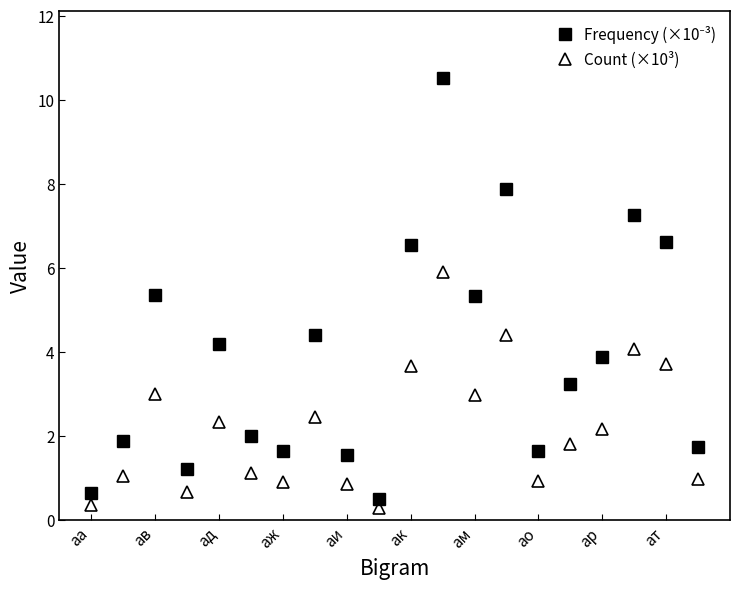

What is the highest value of the Count (×10³) series?

5.9